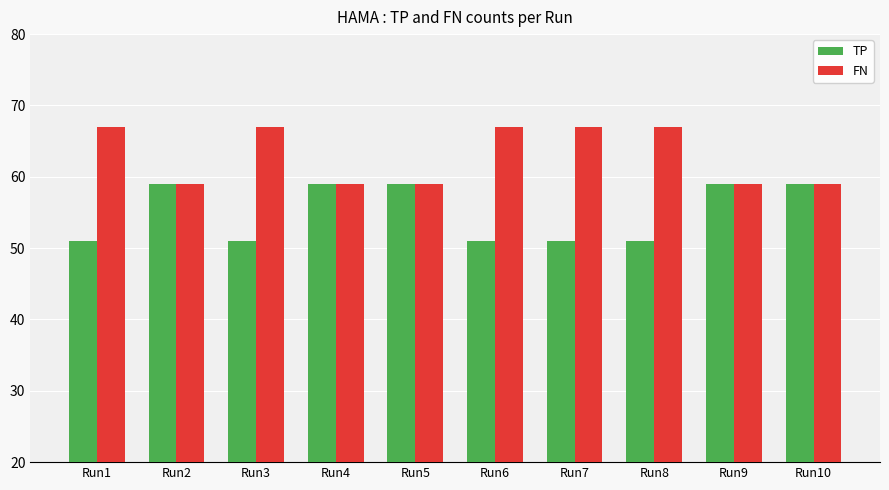

What is the difference between the maximum and minimum values in the TP series?

8